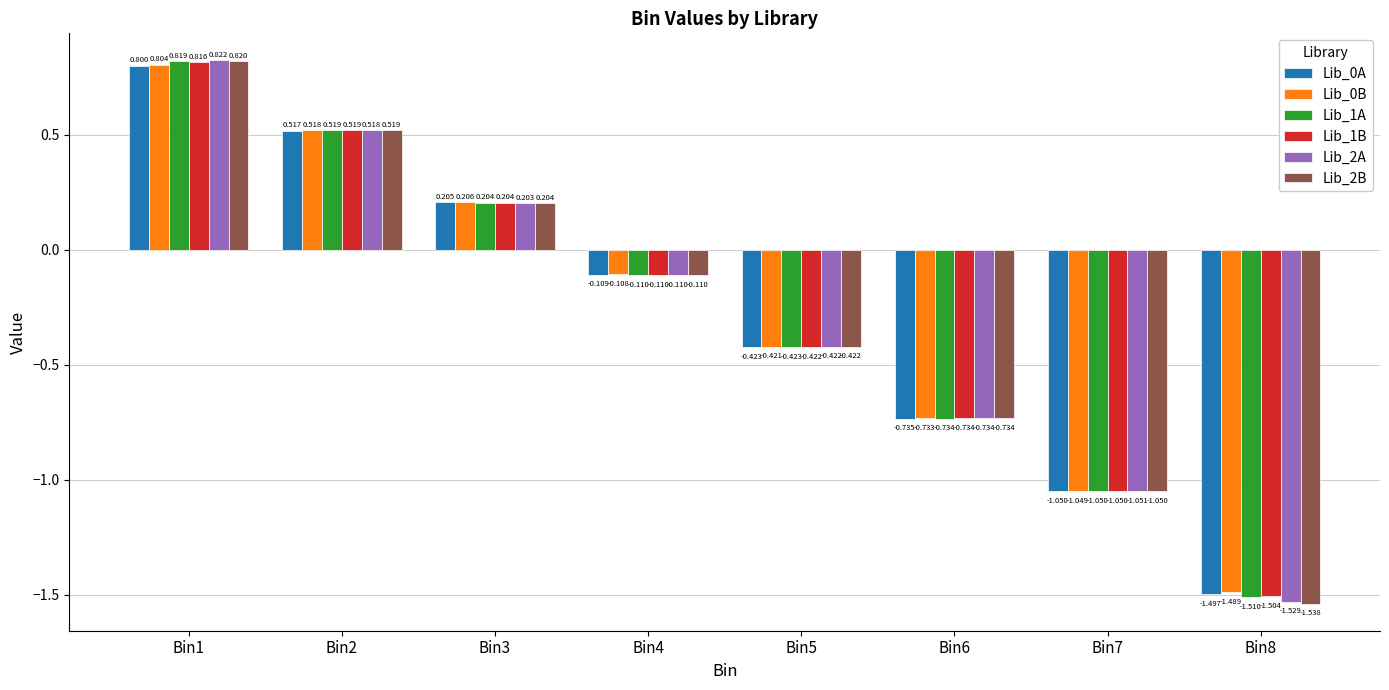

How many data points in Lib_1B are less than 0?

5